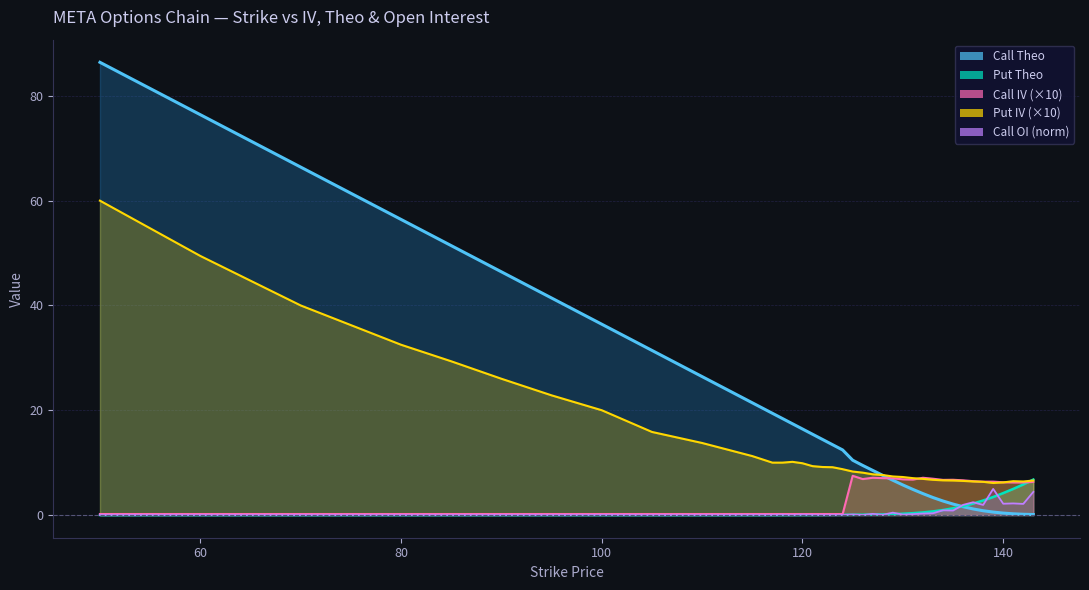

Is it true that Call Theo equals 27.3 at 119?

False